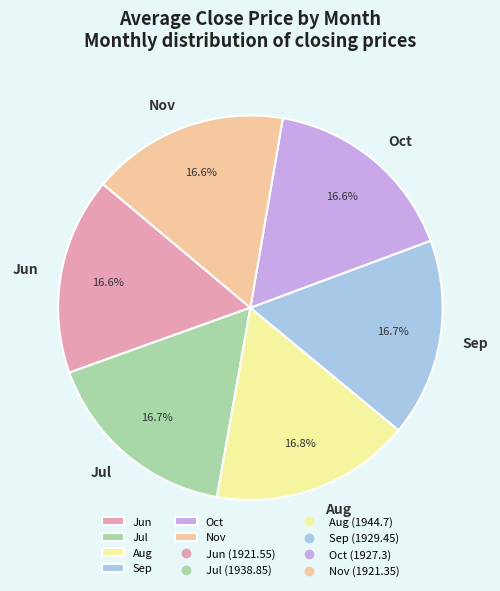

Is the sum of Jun and Oct greater than half?

No